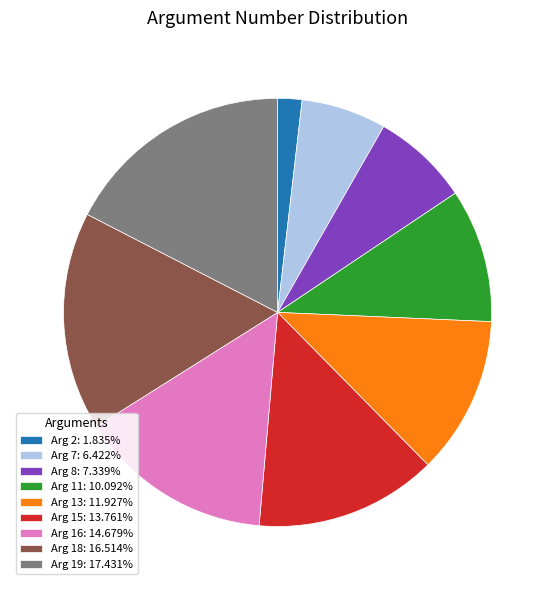

Does Arg 2: 1.835% represent more than half of the total?

No